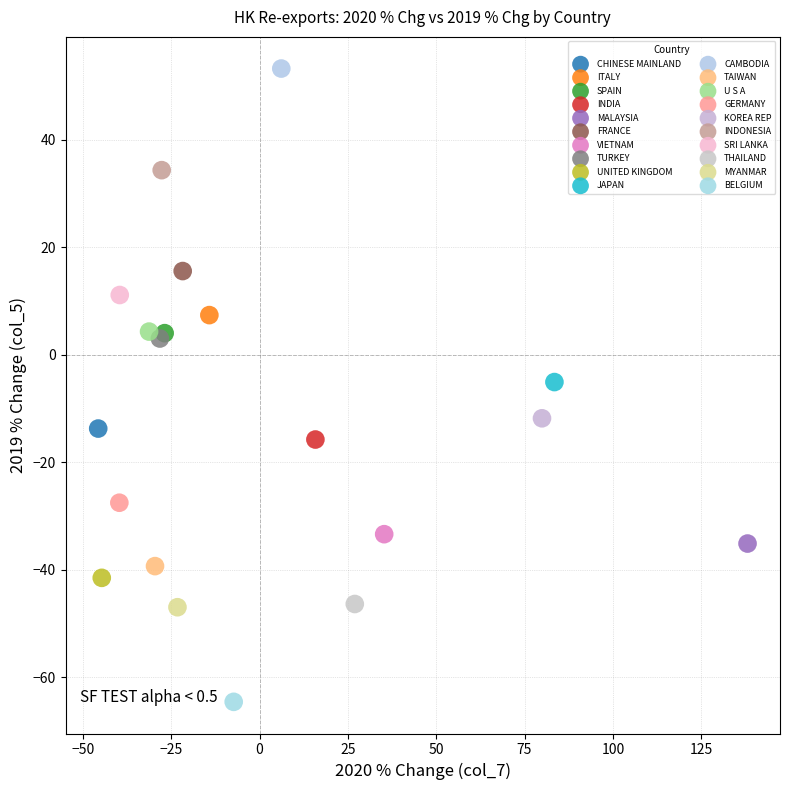

What are all the series names shown in the legend?

CHINESE MAINLAND, ITALY, SPAIN, INDIA, MALAYSIA, FRANCE, VIETNAM, TURKEY, UNITED KINGDOM, JAPAN, CAMBODIA, TAIWAN, U S A, GERMANY, KOREA REP, INDONESIA, SRI LANKA, THAILAND, MYANMAR, BELGIUM